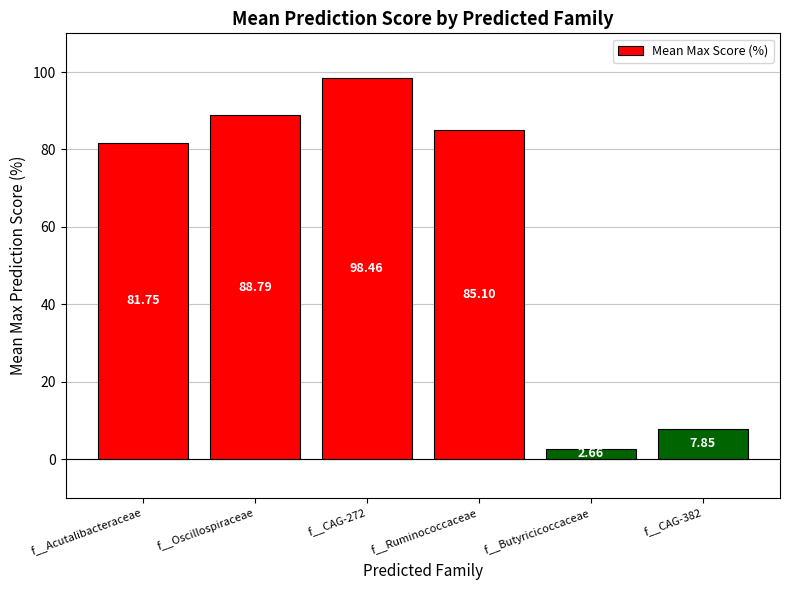

The chart shows a value of 4.2 at f__CAG-382. True or false?

False